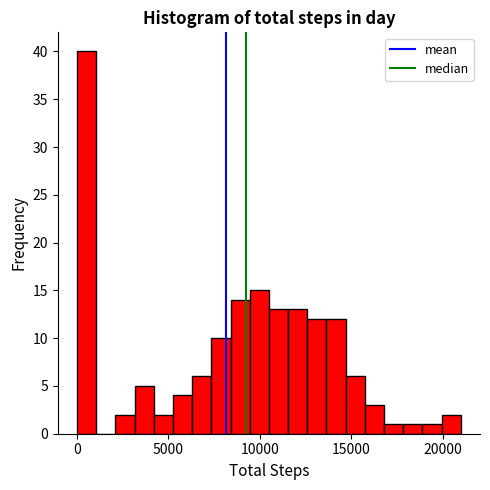

Around what value on the x-axis is the tallest bar? Give the approximate position of its centre, as read against the axis.

500